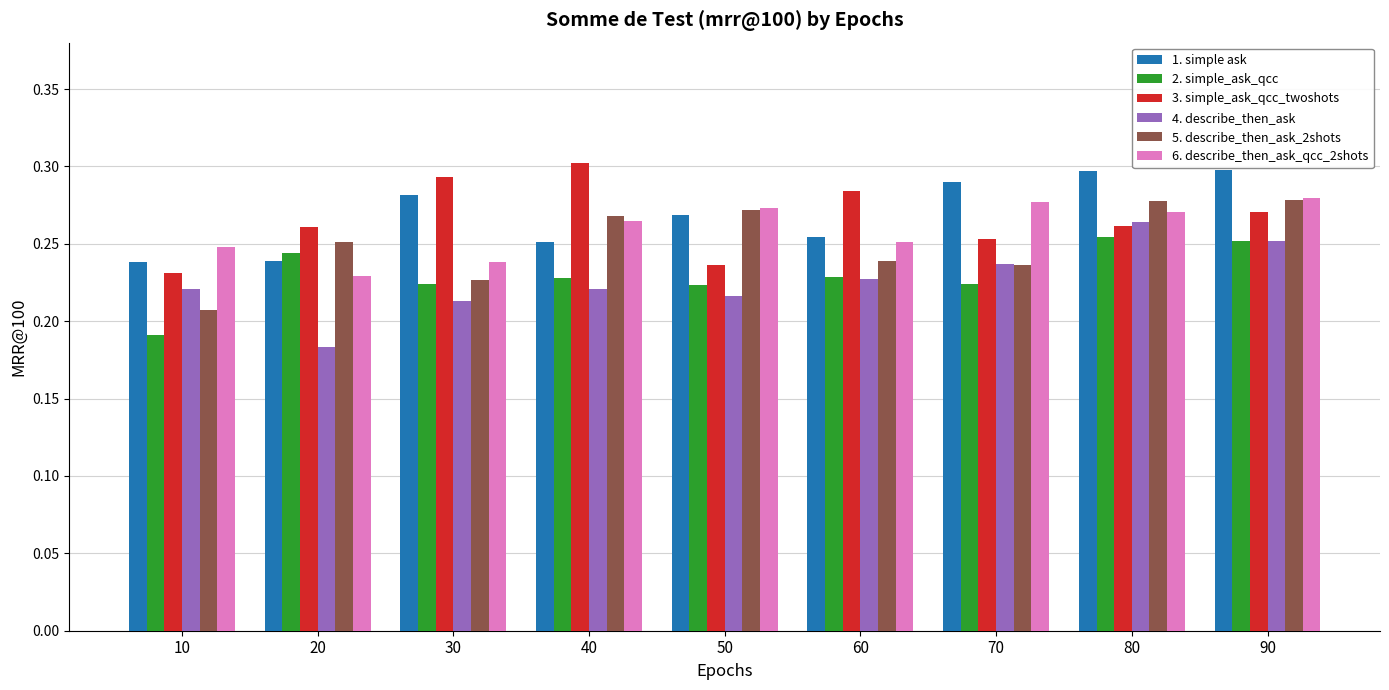

Is it true that 1. simple ask equals 0.4 at 50?

False